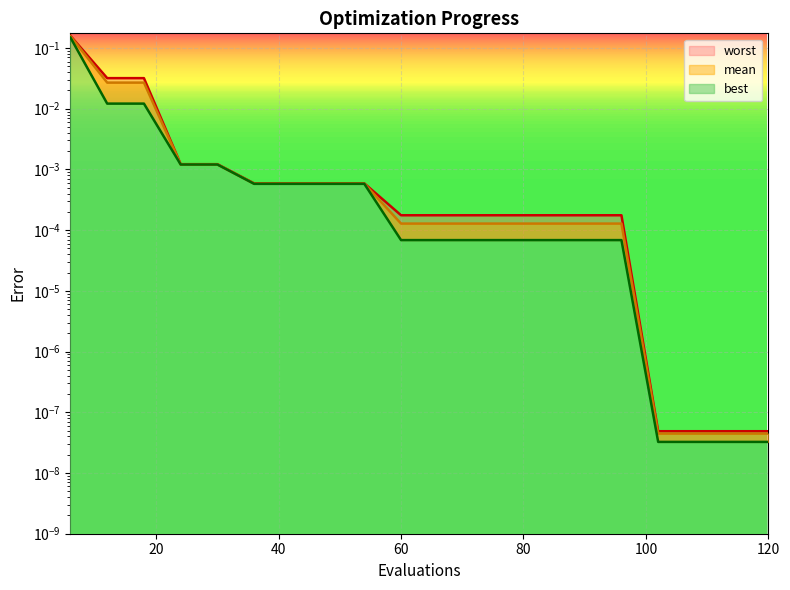

Reading right to left, extract all data points from this chart.

mean: 120=0.0	114=0.0	108=0.0	102=0.0	96=0.0	90=0.0	84=0.0	78=0.0	72=0.0	66=0.0	60=0.0	54=0.0	48=0.0	42=0.0	36=0.0	30=0.0	24=0.0	18=0.0	12=0.0	6=0.2
best: 120=0.0	114=0.0	108=0.0	102=0.0	96=0.0	90=0.0	84=0.0	78=0.0	72=0.0	66=0.0	60=0.0	54=0.0	48=0.0	42=0.0	36=0.0	30=0.0	24=0.0	18=0.0	12=0.0	6=0.1
worst: 120=0.0	114=0.0	108=0.0	102=0.0	96=0.0	90=0.0	84=0.0	78=0.0	72=0.0	66=0.0	60=0.0	54=0.0	48=0.0	42=0.0	36=0.0	30=0.0	24=0.0	18=0.0	12=0.0	6=0.2